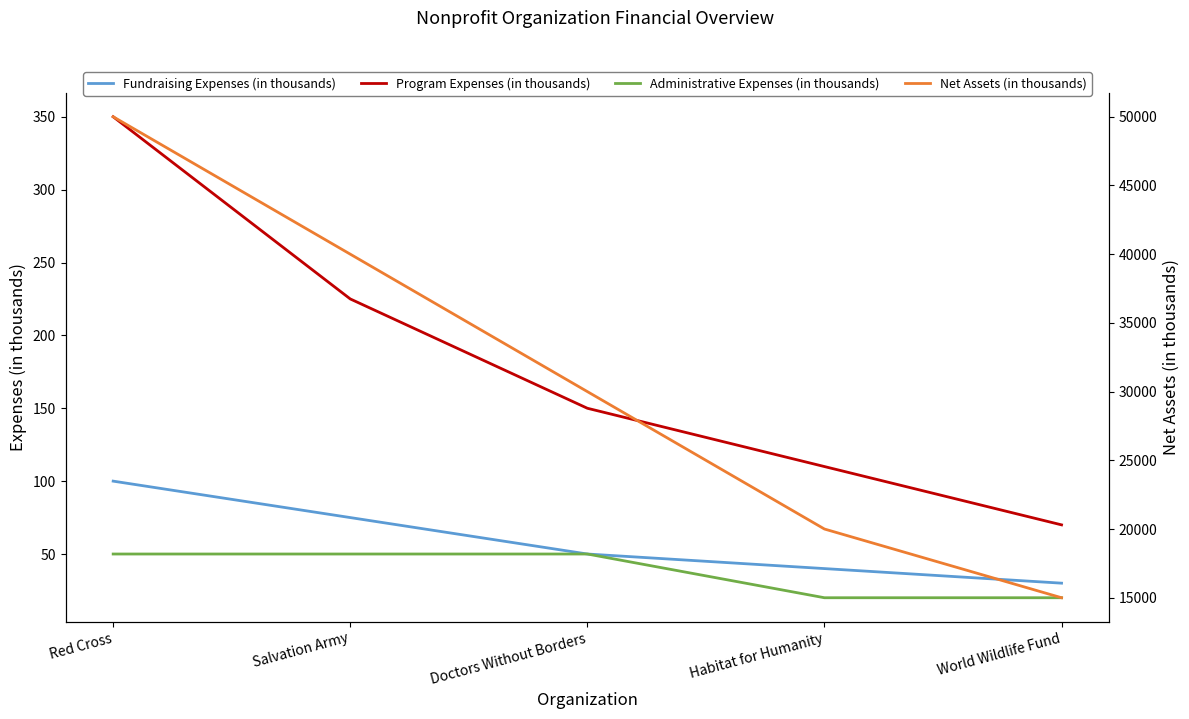

Reading right to left, extract all data points from this chart.

Fundraising Expenses (in thousands): 30	40	50	75	100
Program Expenses (in thousands): 70	110	150	225	350
Administrative Expenses (in thousands): 20	20	50	50	50
Net Assets (in thousands): 15000	20000	30000	40000	50000